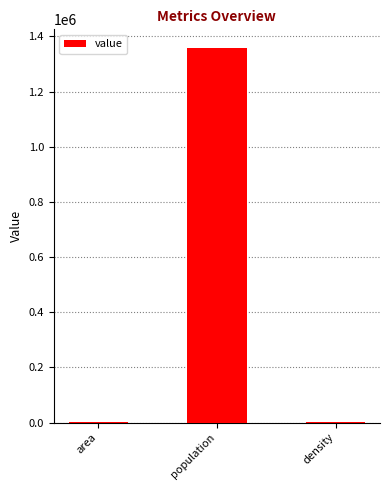

What is the difference between the values at density and area?

1922.3